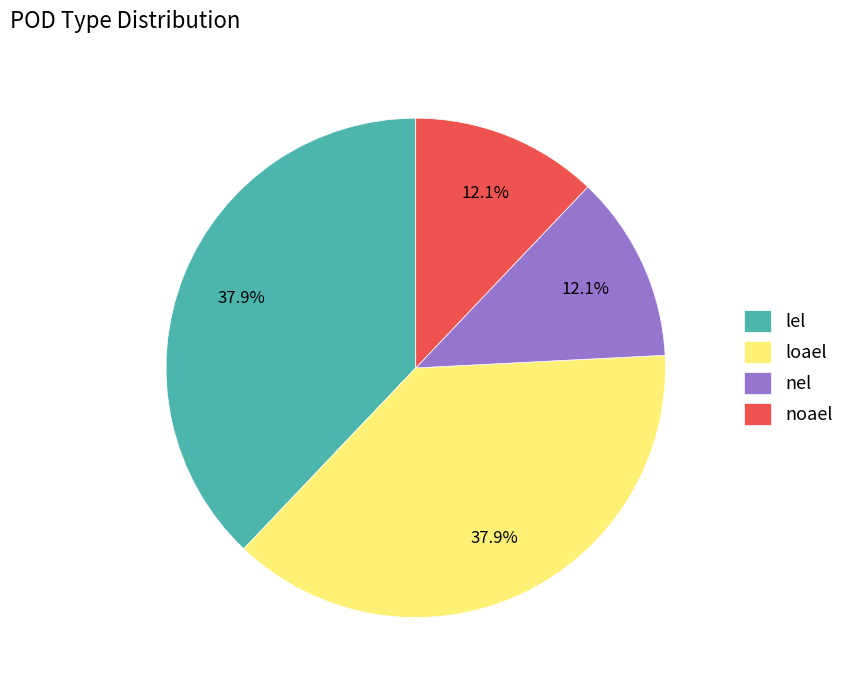

What portion of the pie excludes loael?

62.1%